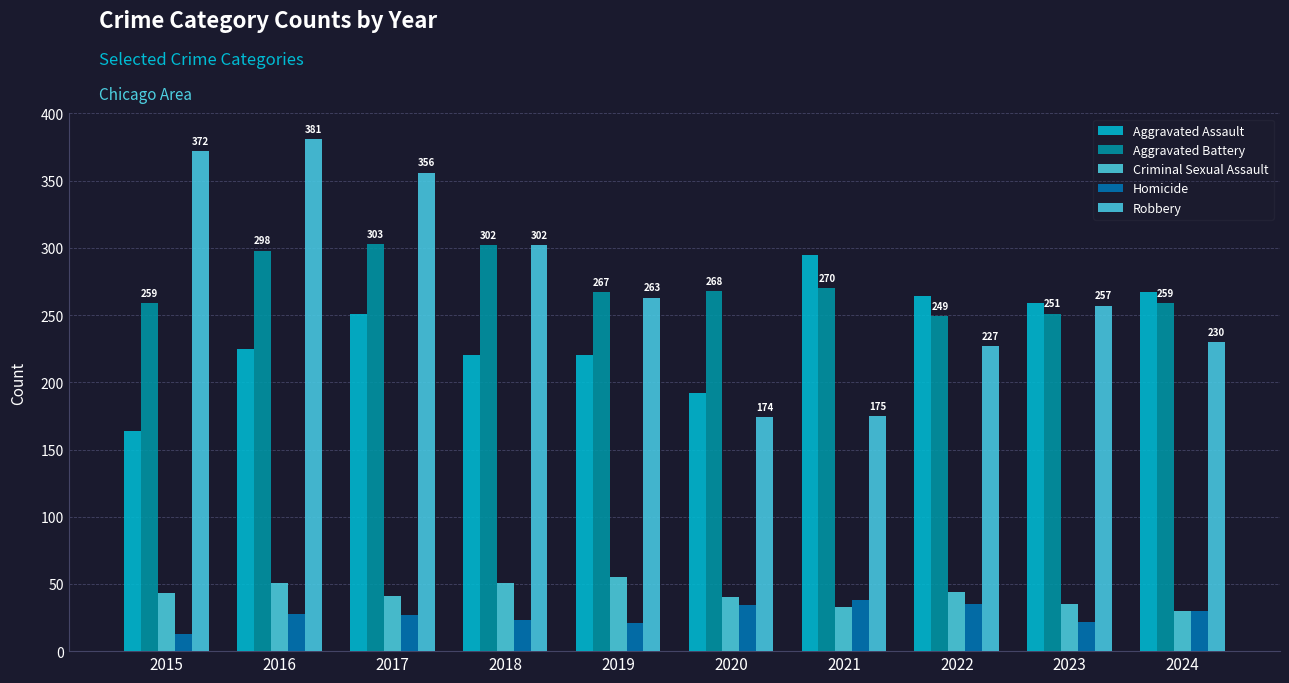

Which series has the largest range (max minus min)?

Robbery